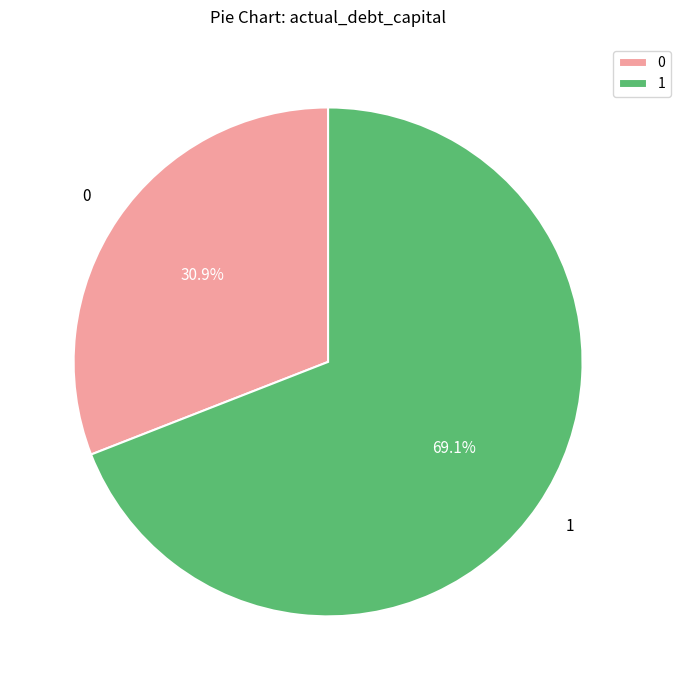

What is the majority slice?

1